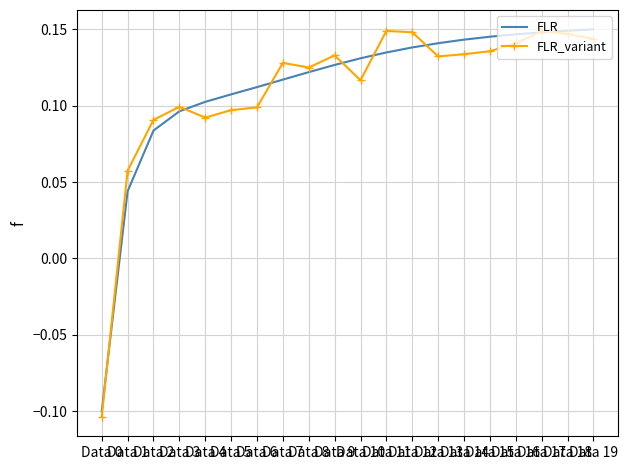

How many FLR values are between 0 and 1?

19